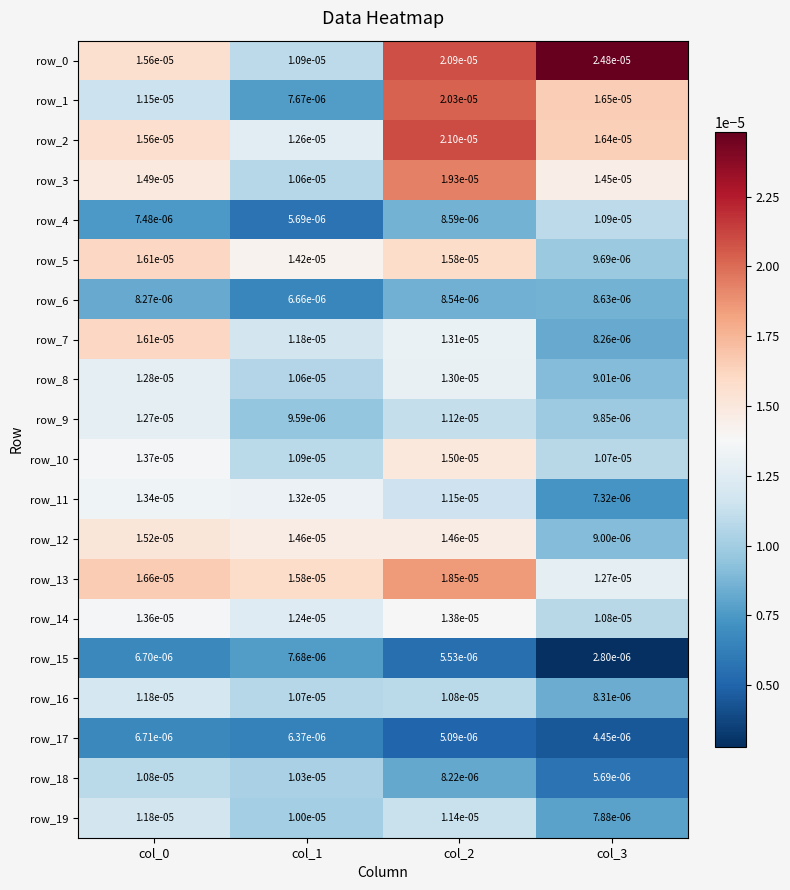

Is the value of row_1 at col_2 greater than the value of row_12 at col_0?

Yes